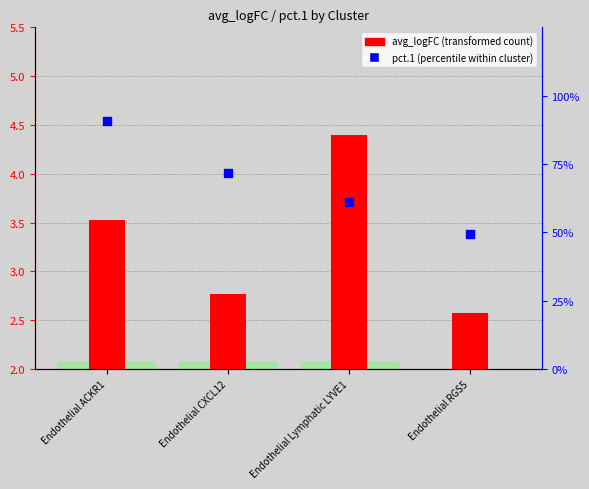

Which series has the largest total across all categories?

avg_logFC